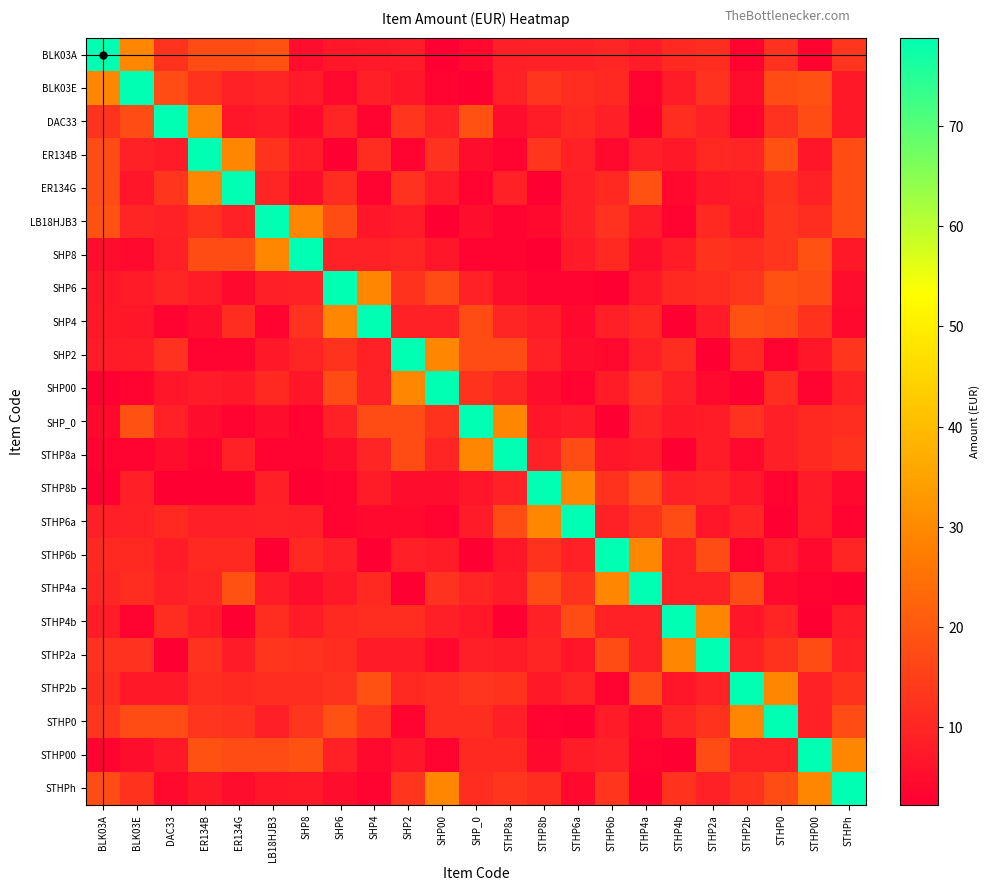

What is the difference between the highest and lowest values at DAC33?

76.5